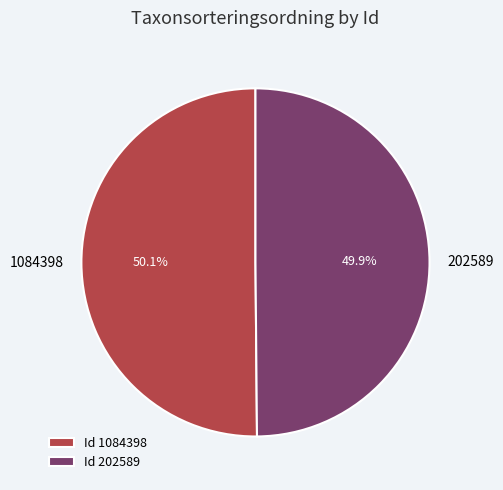

Combined, what portion of the pie is 202589 and 1084398?

100.0%